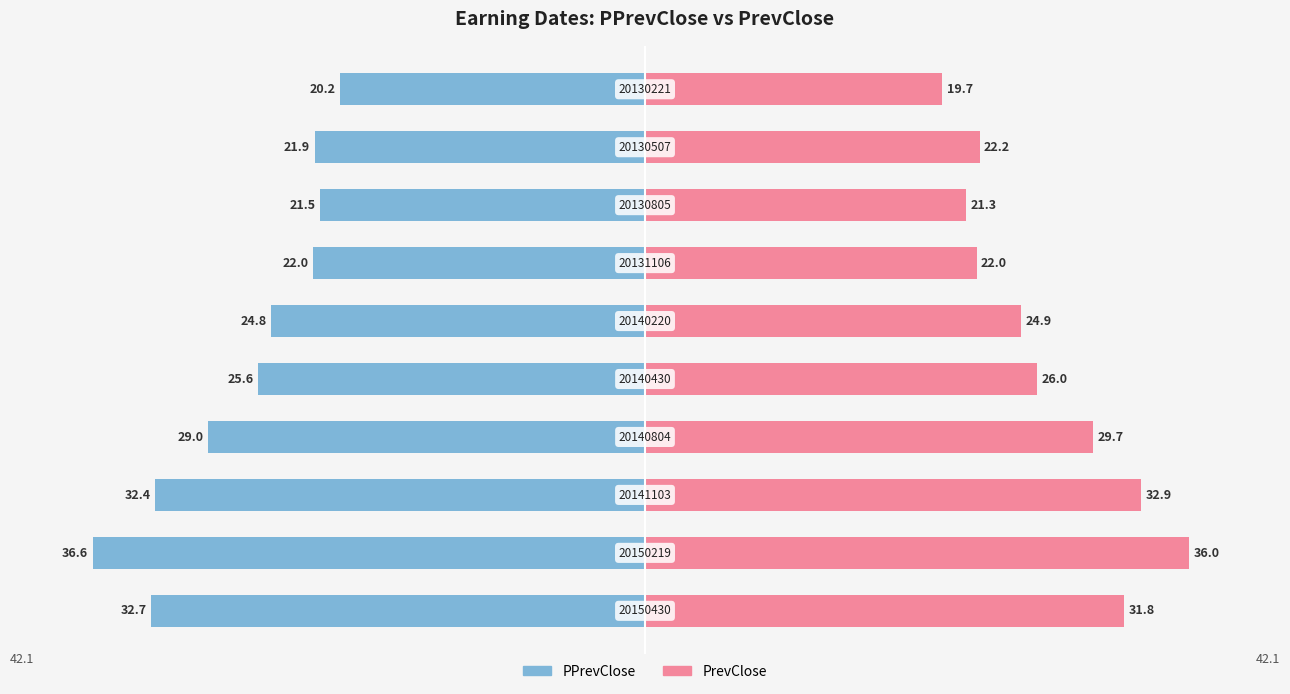

What is the sum of all PPrevClose values?

-266.7